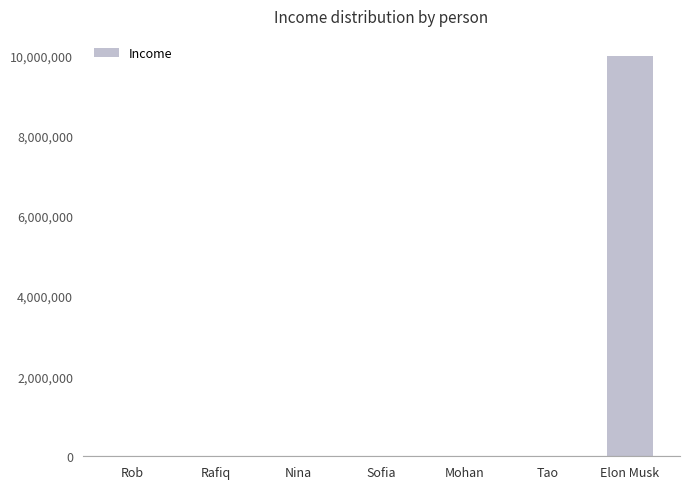

Where is the data nearest to the value 5002000?

Mohan